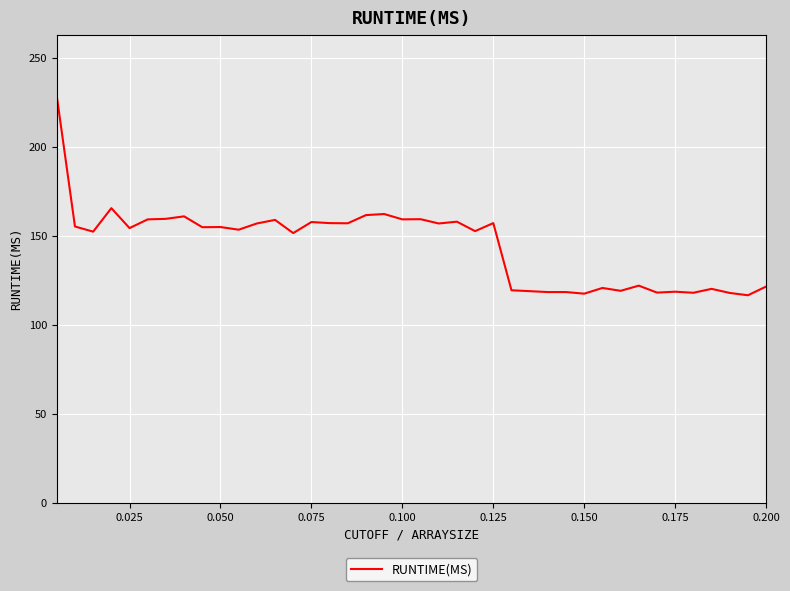

What is the smallest value displayed?

116.6